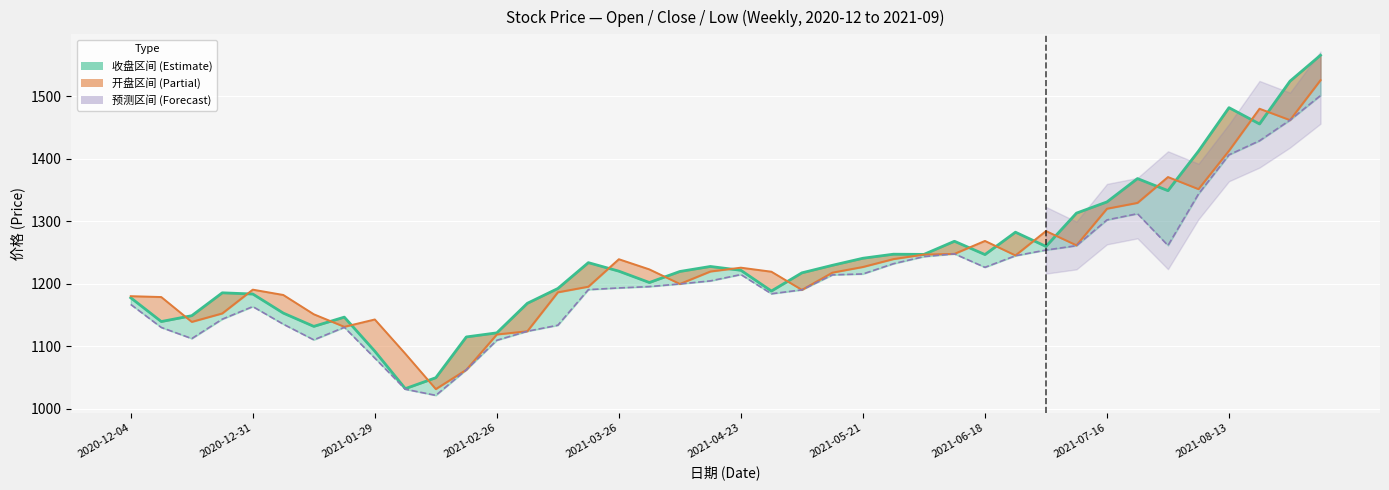

Rank the categories by 最低 (Low) value from highest to lowest.

39, 38, 37, 36, 35, 33, 32, 34, 31, 30, 27, 29, 26, 25, 28, 24, 20, 23, 19, 18, 17, 16, 15, 22, 21, 2020-12-04, 2021-03-26, 2021-02-26, 2021-04-23, 14, 2021-06-18, 2020-12-31, 13, 2021-01-29, 2021-05-21, 12, 2021-07-16, 11, 2021-08-13, 10